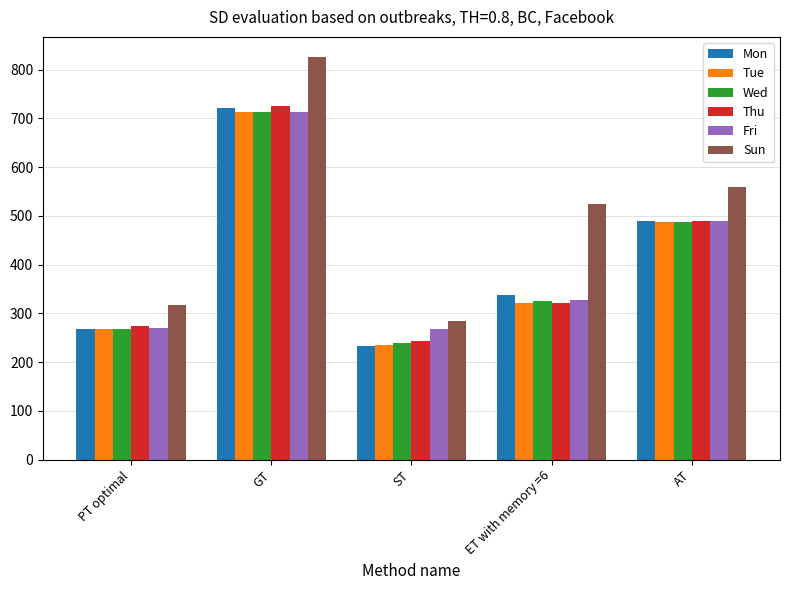

At which label does Wed first exceed 324?

GT